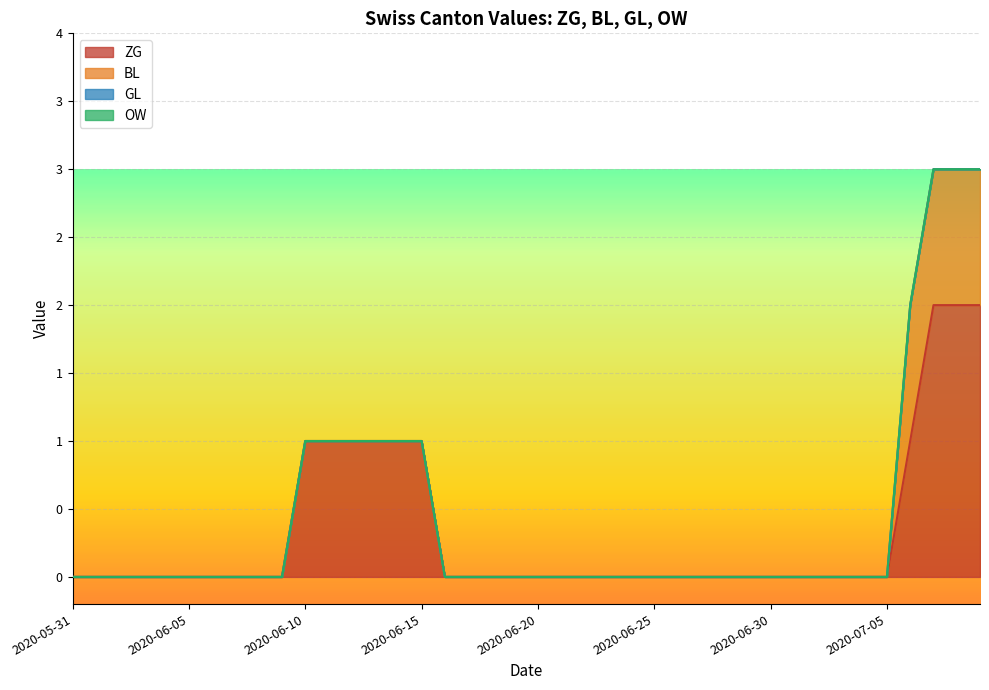

How many values in BL are above zero?

4